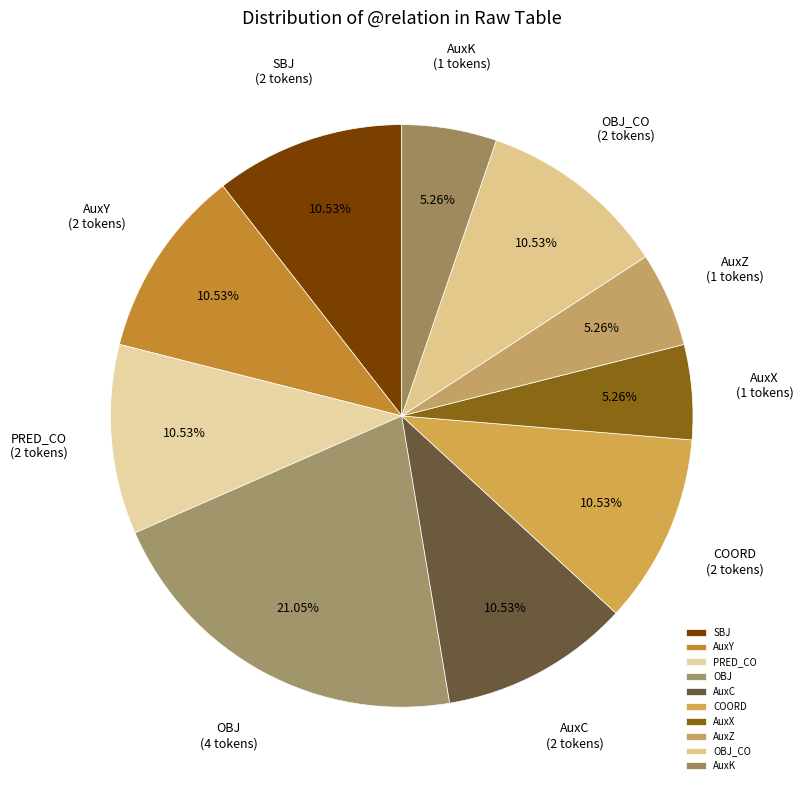

What percentage is the OBJ_CO slice, to the nearest percent?

11%